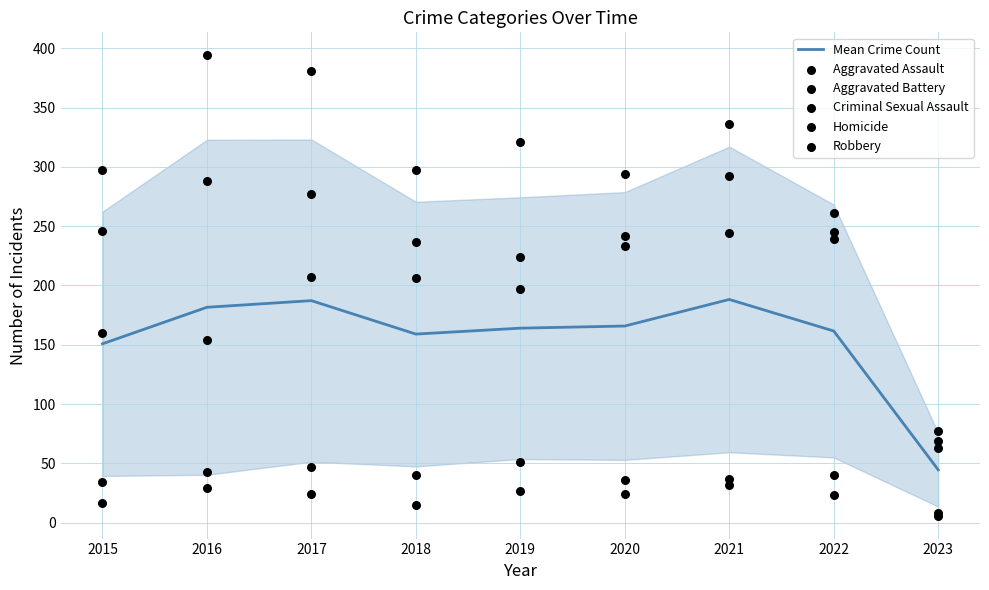

Which series has the largest total across all categories?

Aggravated Battery